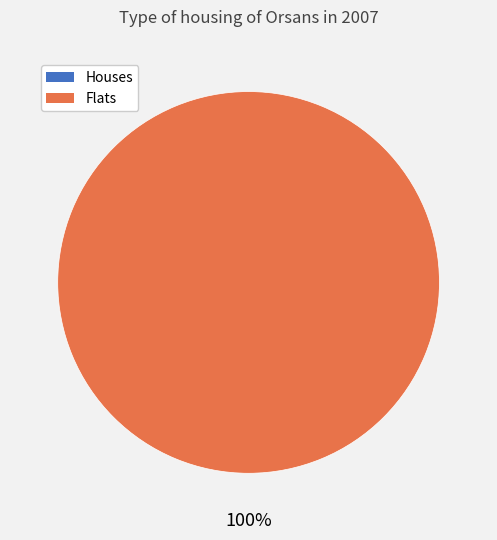

Do 0 and 1 together represent more than half of the pie?

Yes